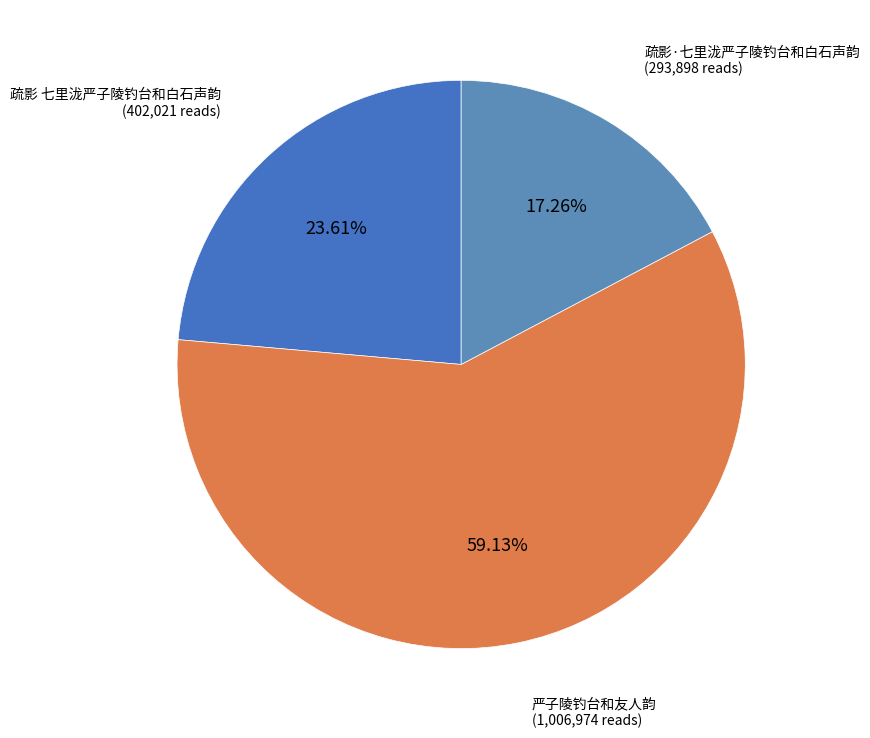

What is the ratio of the value at 疏影·七里泷严子陵钓台和白石声韵 to the value at 严子陵钓台和友人韵?

0.3